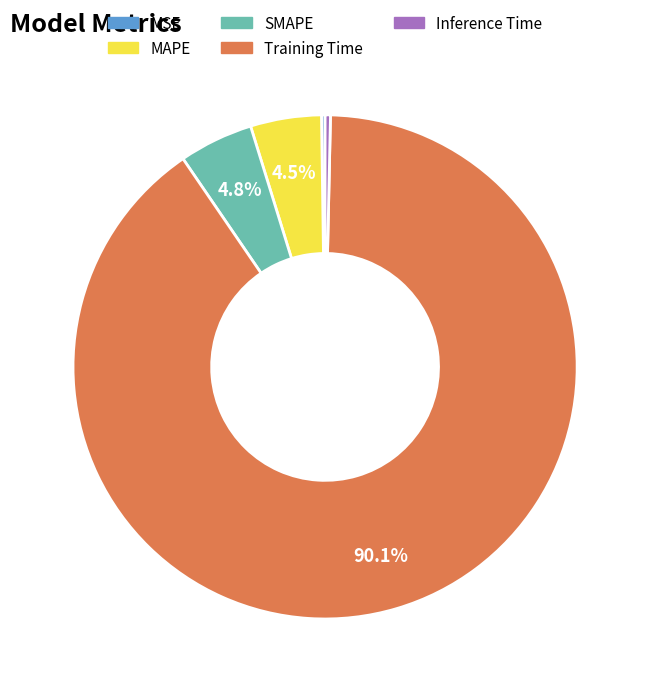

To the nearest percent, what is the difference between the largest and smallest slice percentages?

90%